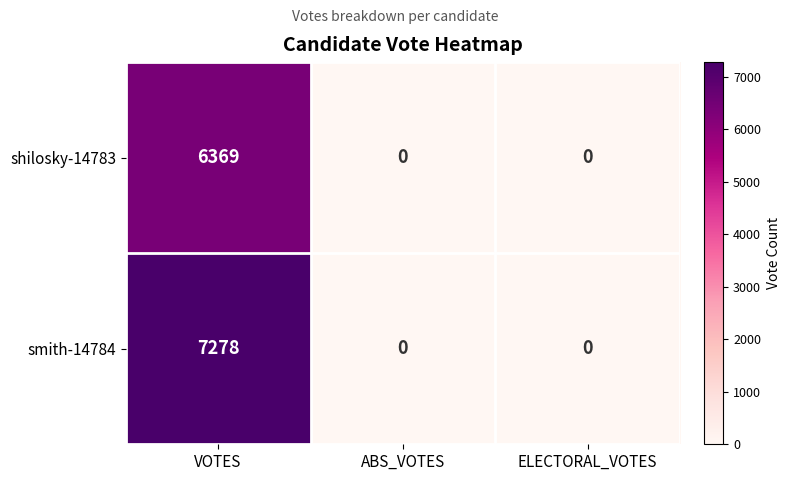

At how many categories does at least one series exceed 6704?

1